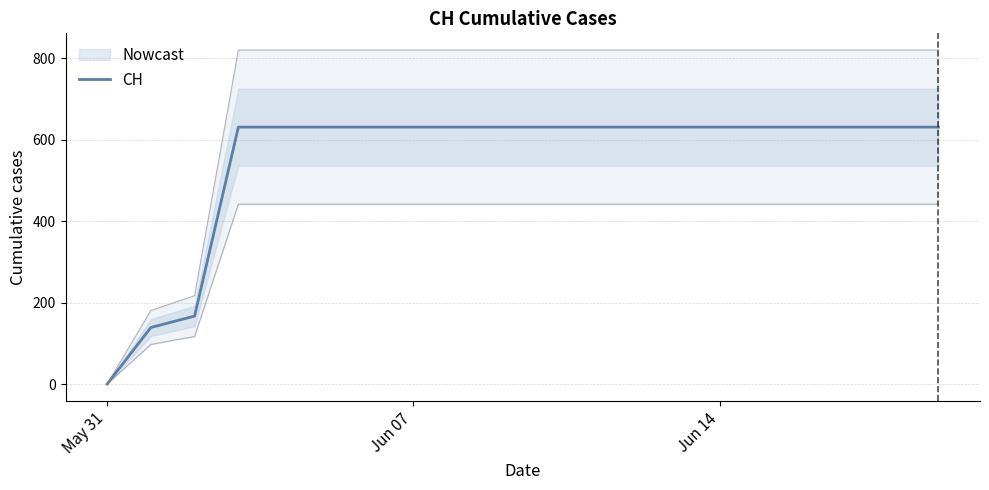

What is the highest value of the CH series?

631